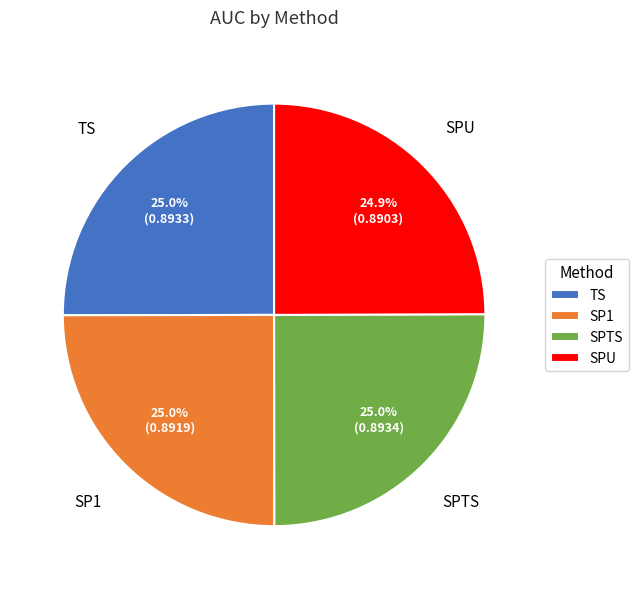

To the nearest percent, what percentage of the pie is SPTS?

25%